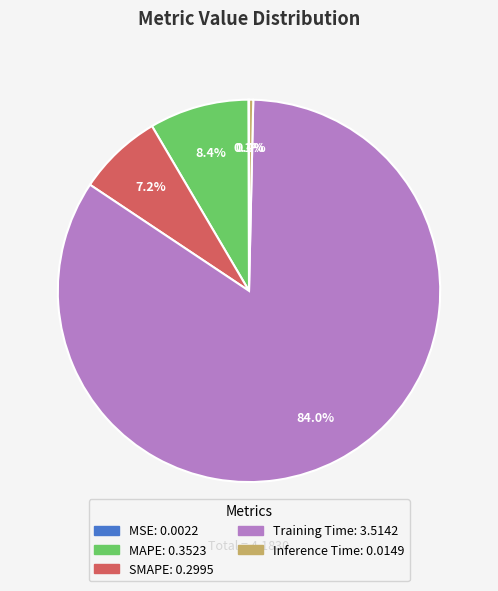

To the nearest percent, what percentage of the pie is MAPE?

8%